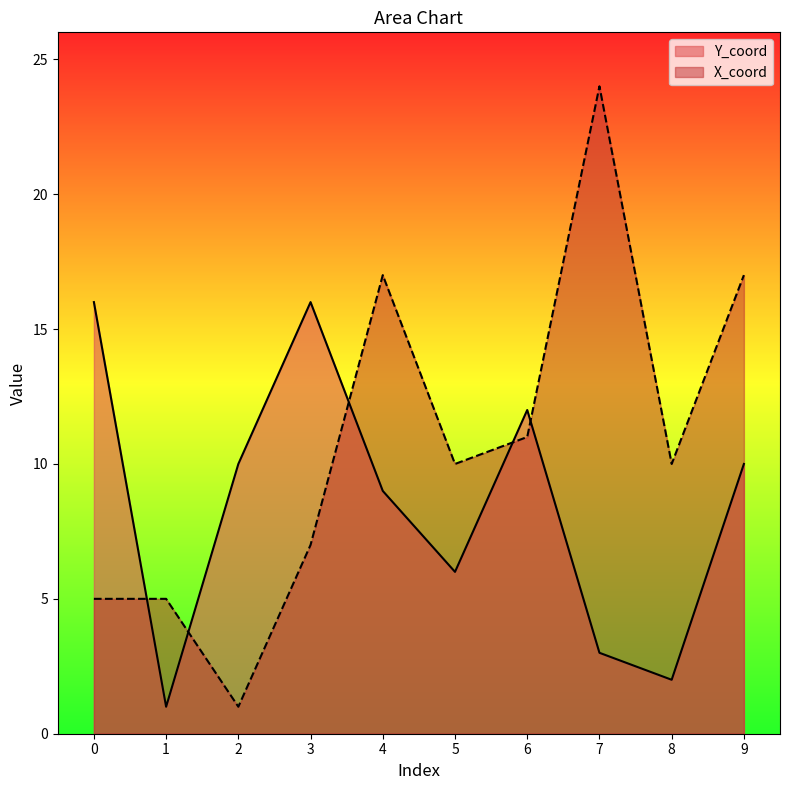

How many interior local peaks does the Y_coord series have?

2